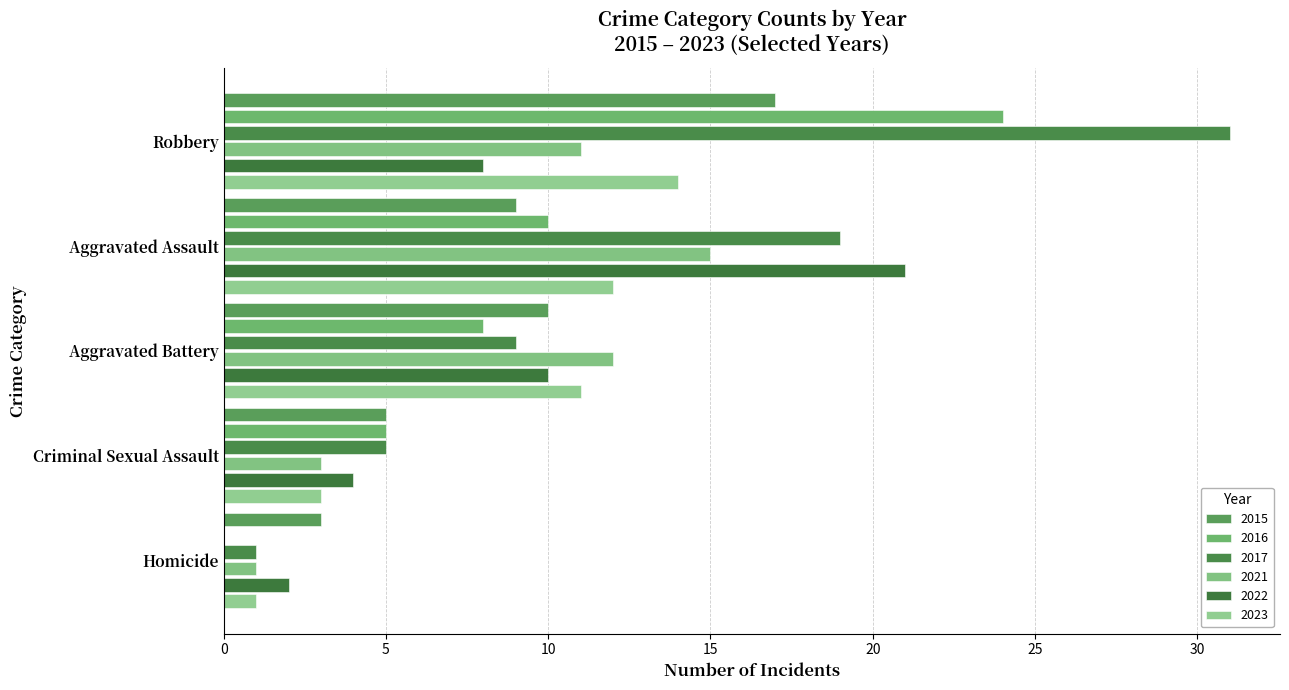

What is the sum of all 2015 values?

44